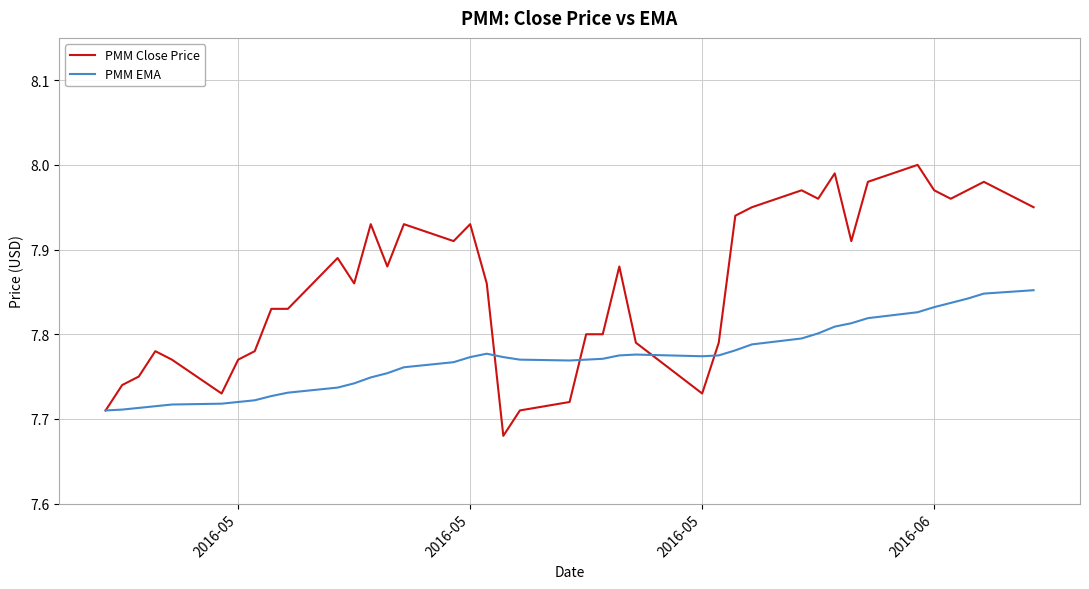

Count the PMM EMA values in the range 7 to 8.

40